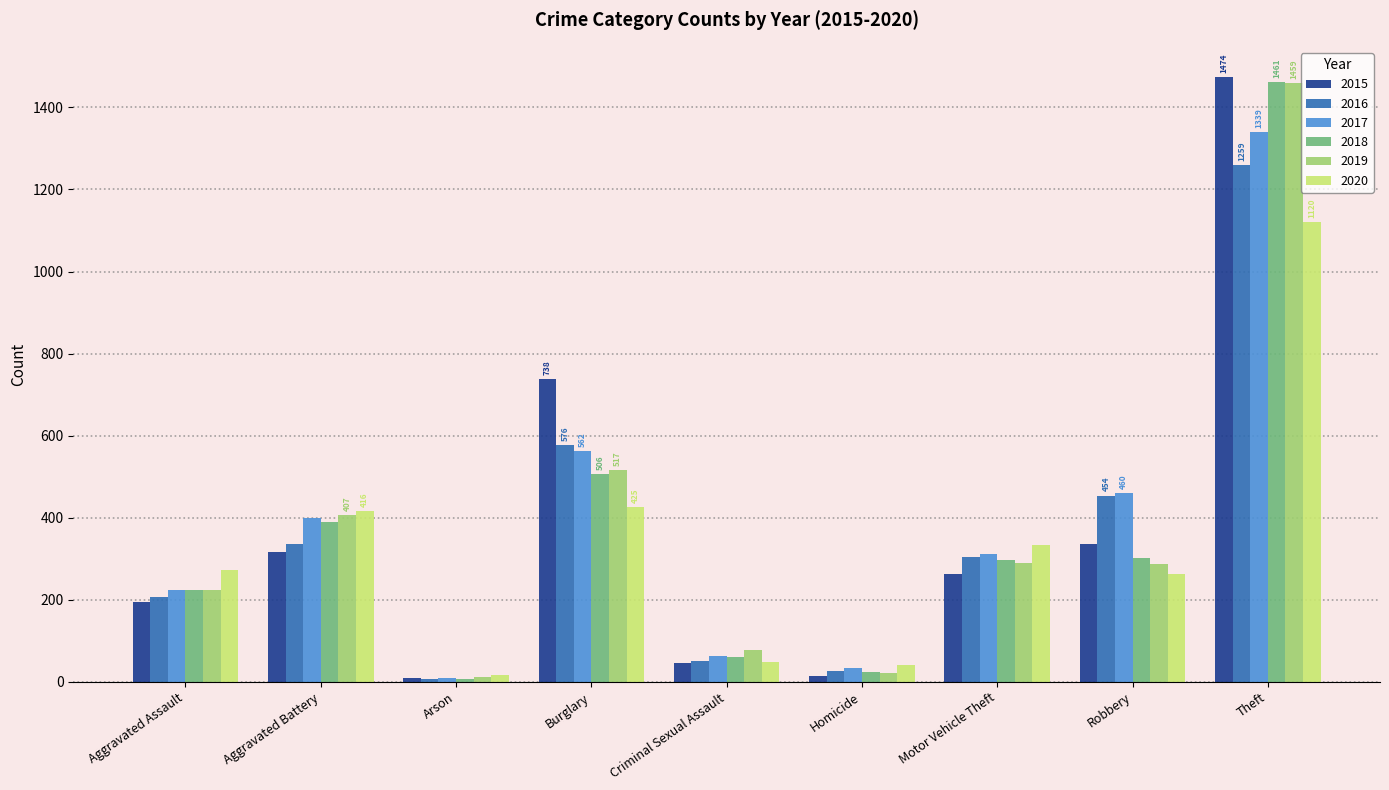

What is the sum of the 2020 values at Arson and Burglary?

442